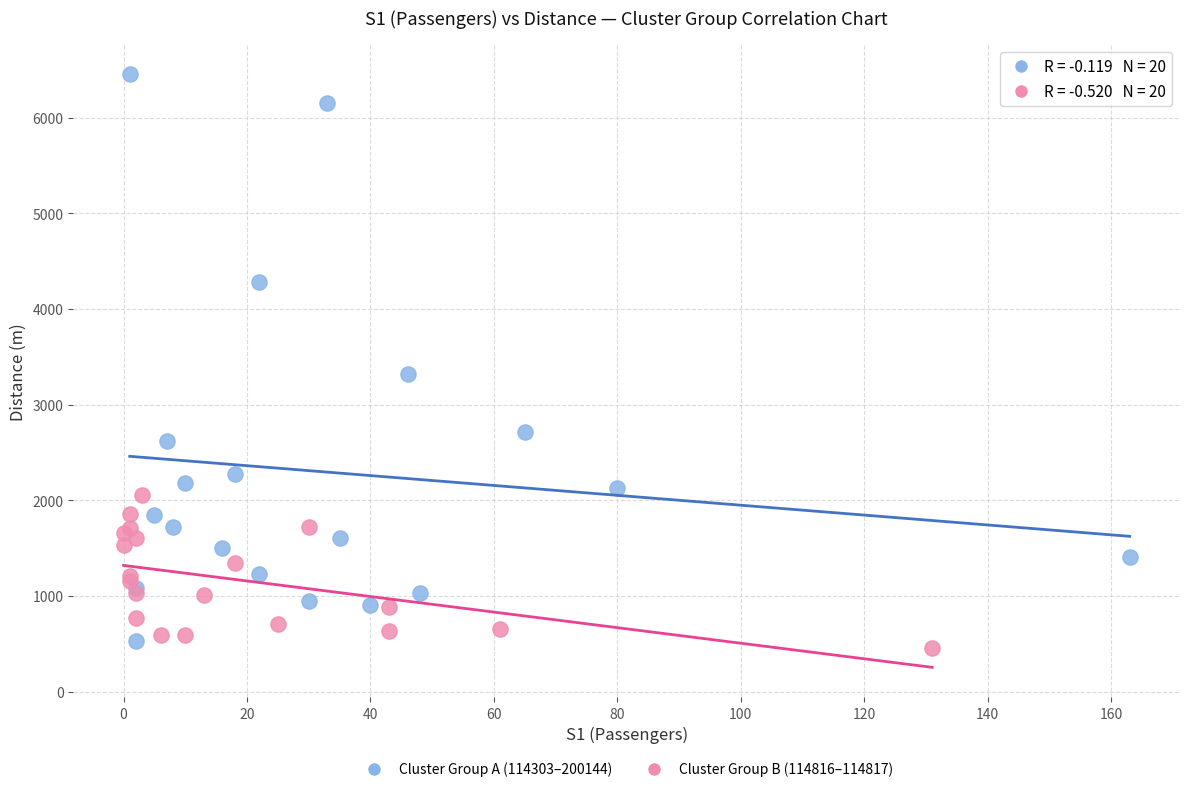

Which series has the widest spread of Y values?

Cluster Group A (114303–200144)